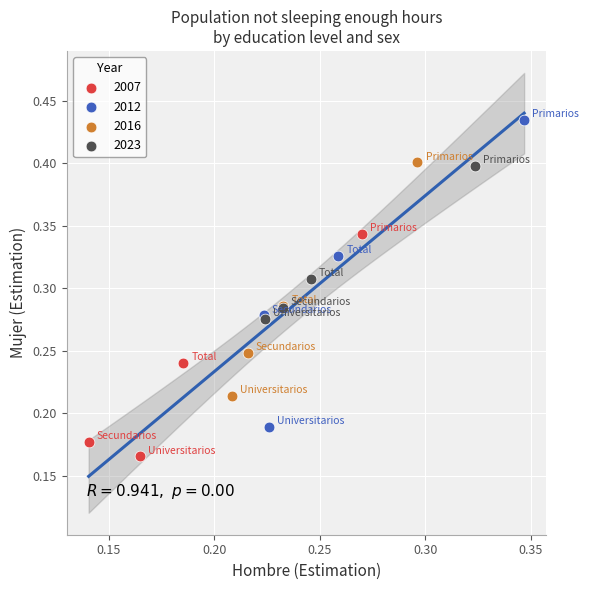

Which series has the widest spread of Y values?

2012